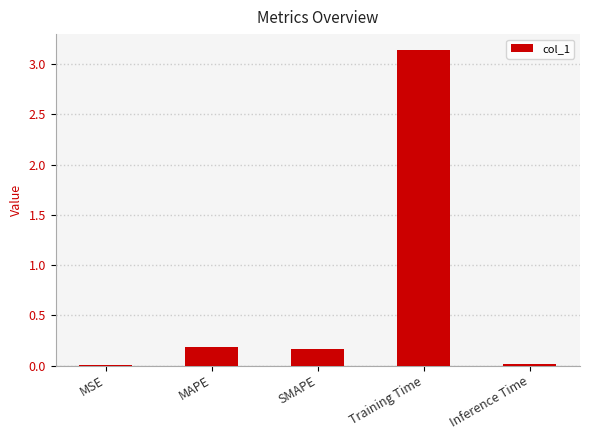

What is the sum of the values at MAPE and SMAPE?

0.4